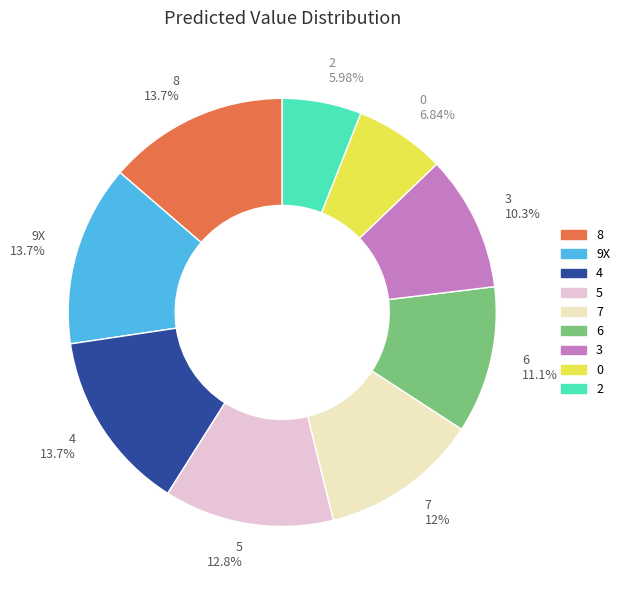

To the nearest percent, what percentage of the pie is 2?

6%